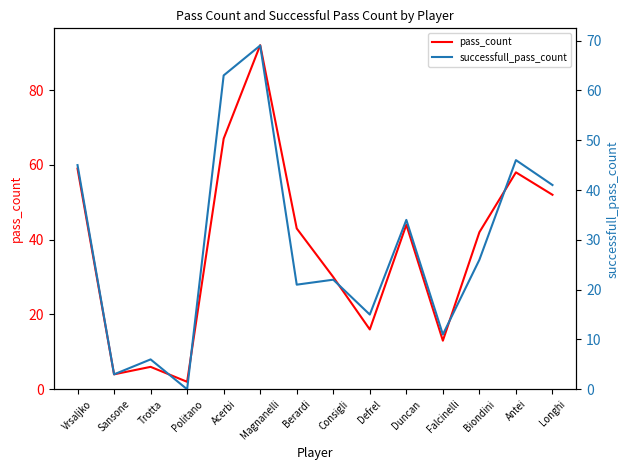

What is the total value across all series at Berardi?

64